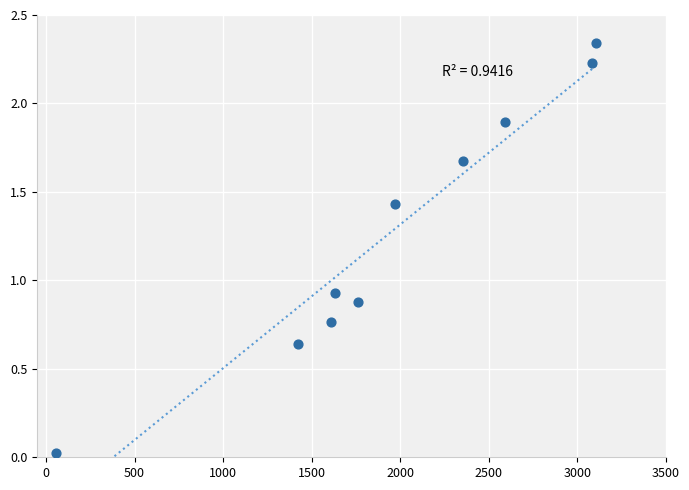

What is the range of X values (max minus min)?

3051.0